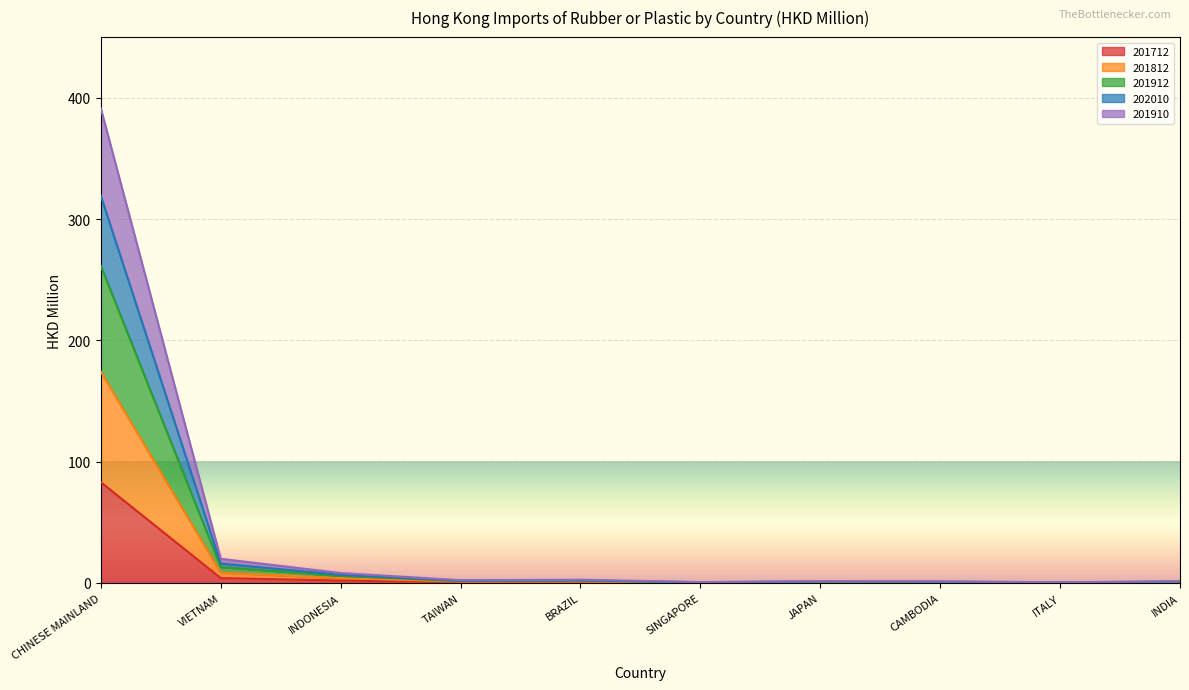

What is the difference between the 201910 values at CAMBODIA and ITALY?

0.4